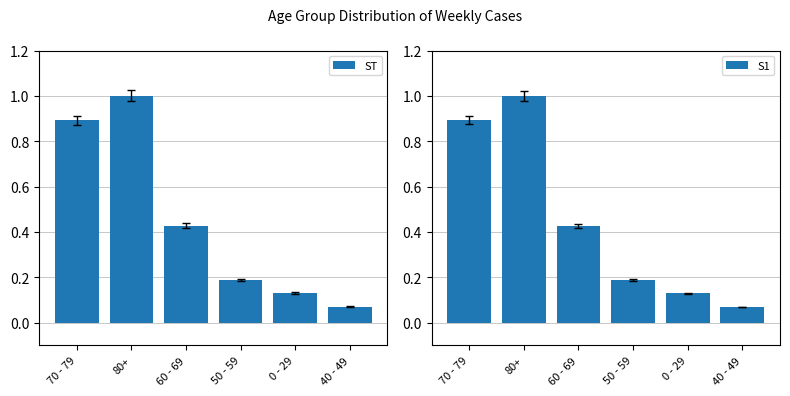

Which has a higher value, 80+ or 50 - 59?

80+